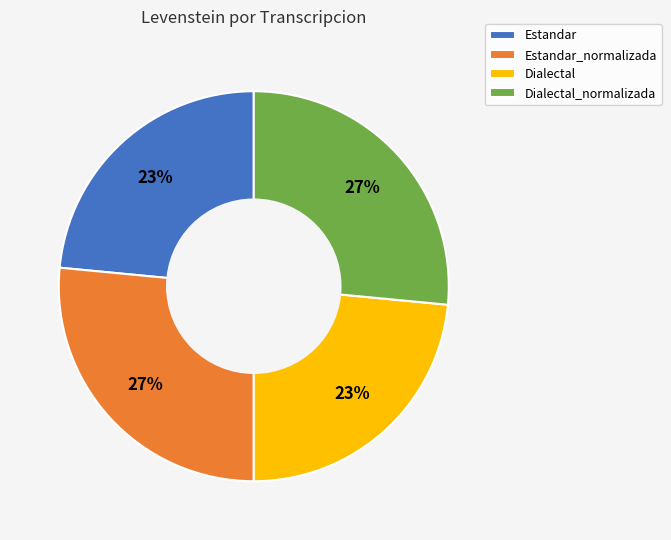

To the nearest percent, what is the combined percentage of Estandar and Estandar_normalizada?

50%